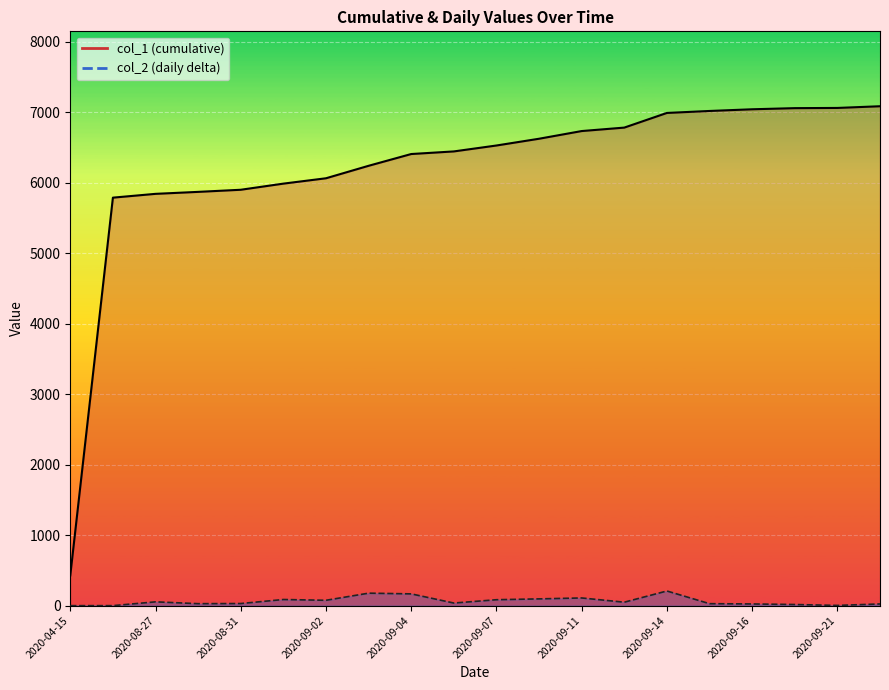

Is it true that col_2 equals 16 at 2020-09-20?

True